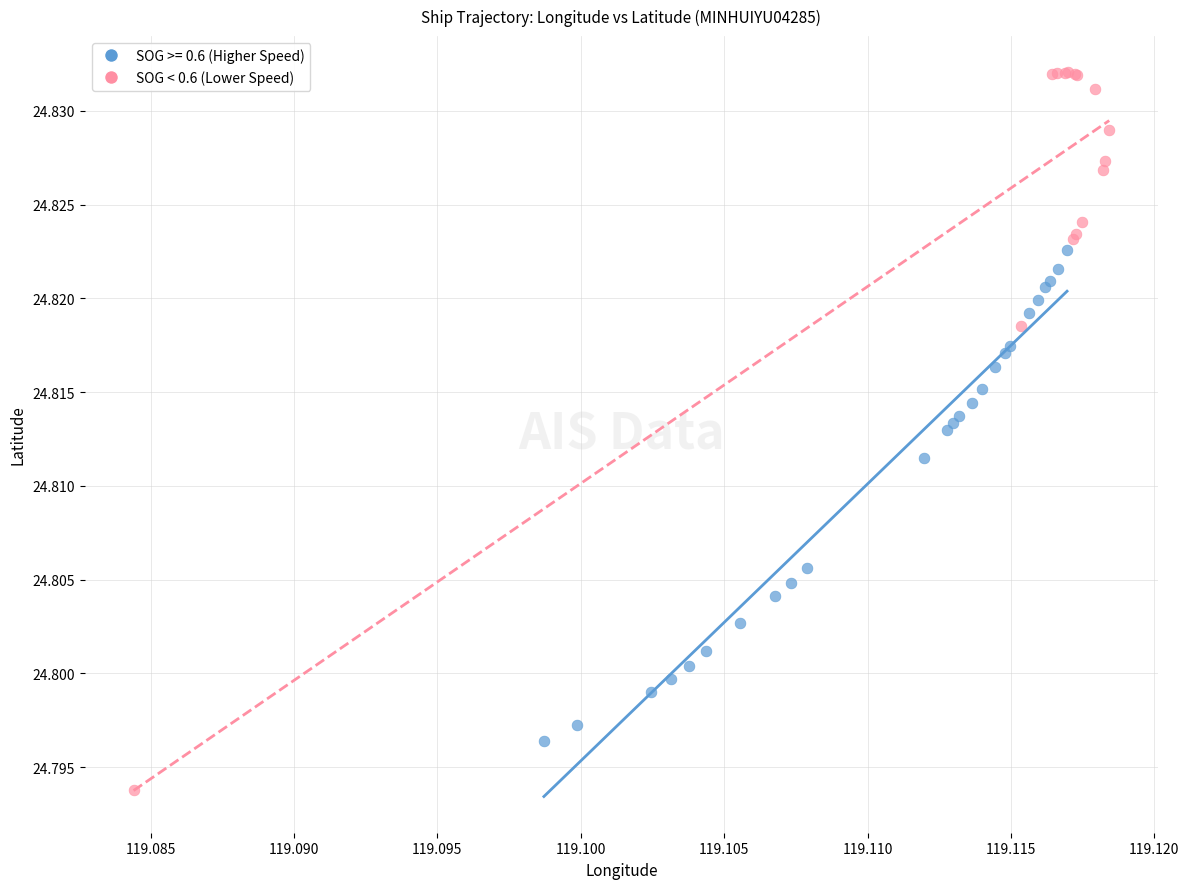

Which series has the largest Y range (max minus min)?

SOG < 0.6 (Lower Speed)